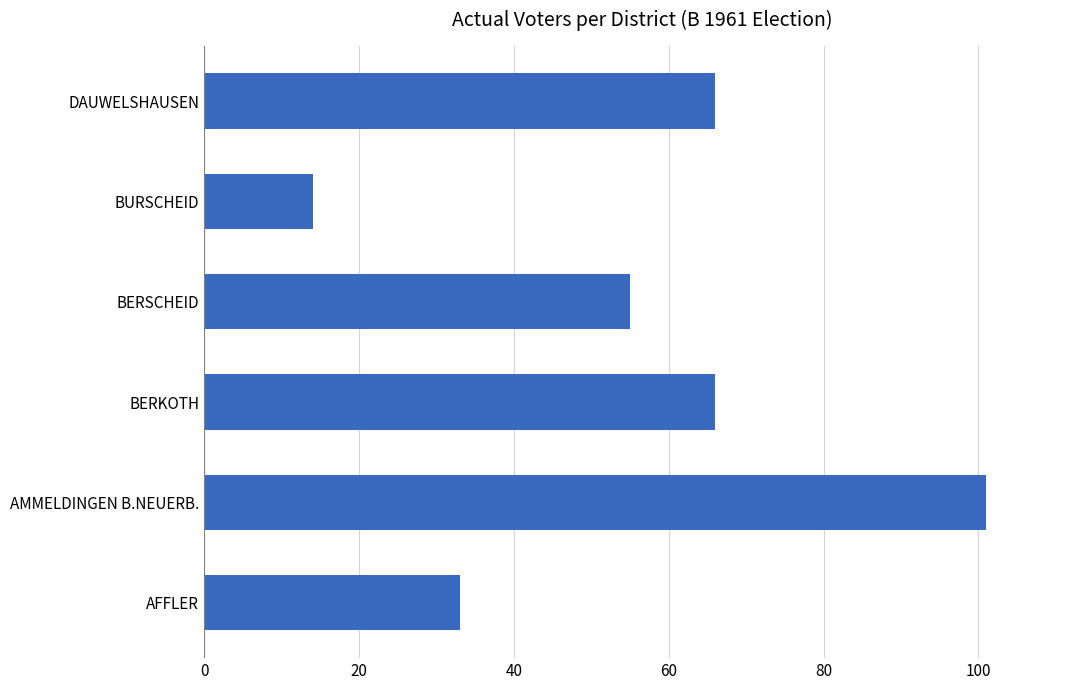

What is the difference between the second highest and second lowest values?

33